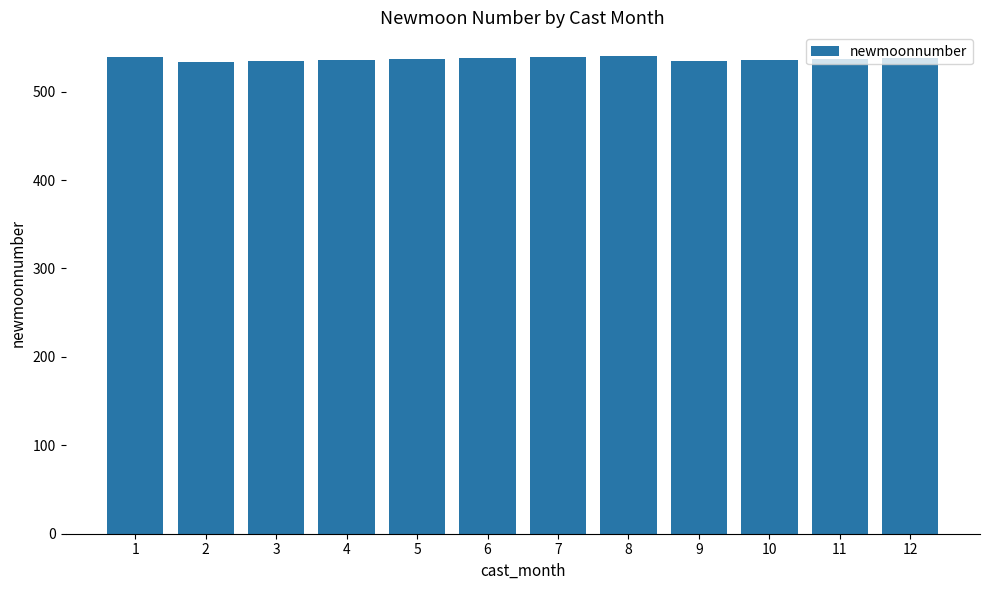

What is the sum of all values?

6444